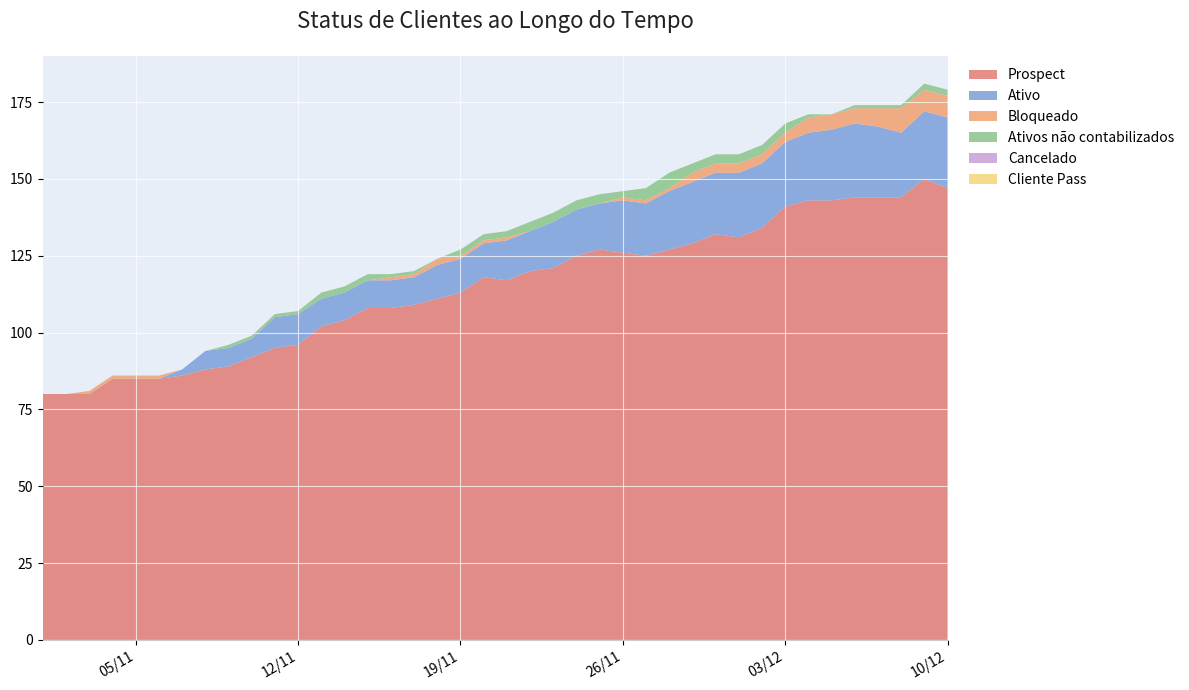

Reading right to left, transcribe all the data shown in this chart.

Ativo: 10/12/2024=23	09/12/2024=22	08/12/2024=21	07/12/2024=23	06/12/2024=24	05/12/2024=23	04/12/2024=22	03/12/2024=21	02/12/2024=21	01/12/2024=21	30/11/2024=20	29/11/2024=20	28/11/2024=19	27/11/2024=17	26/11/2024=17	25/11/2024=15	24/11/2024=15	23/11/2024=15	22/11/2024=13	21/11/2024=13	20/11/2024=11	19/11/2024=11	18/11/2024=11	17/11/2024=9	16/11/2024=9	15/11/2024=9	14/11/2024=9	13/11/2024=9	12/11/2024=10	11/11/2024=10	10/11/2024=6	09/11/2024=6	08/11/2024=6	07/11/2024=2	06/11/2024=0	05/11/2024=0	04/11/2024=0	03/11/2024=0	02/11/2024=0	01/11/2024=0
Ativos não contabilizados: 10/12/2024=2	09/12/2024=2	08/12/2024=1	07/12/2024=1	06/12/2024=1	05/12/2024=0	04/12/2024=1	03/12/2024=3	02/12/2024=3	01/12/2024=3	30/11/2024=3	29/11/2024=3	28/11/2024=5	27/11/2024=4	26/11/2024=2	25/11/2024=3	24/11/2024=3	23/11/2024=3	22/11/2024=3	21/11/2024=2	20/11/2024=2	19/11/2024=2	18/11/2024=0	17/11/2024=1	16/11/2024=1	15/11/2024=2	14/11/2024=2	13/11/2024=2	12/11/2024=1	11/11/2024=1	10/11/2024=1	09/11/2024=1	08/11/2024=0	07/11/2024=0	06/11/2024=0	05/11/2024=0	04/11/2024=0	03/11/2024=0	02/11/2024=0	01/11/2024=0
Bloqueado: 10/12/2024=7	09/12/2024=7	08/12/2024=8	07/12/2024=6	06/12/2024=5	05/12/2024=5	04/12/2024=5	03/12/2024=3	02/12/2024=3	01/12/2024=3	30/11/2024=3	29/11/2024=3	28/11/2024=1	27/11/2024=1	26/11/2024=1	25/11/2024=0	24/11/2024=0	23/11/2024=0	22/11/2024=0	21/11/2024=1	20/11/2024=1	19/11/2024=1	18/11/2024=2	17/11/2024=1	16/11/2024=1	15/11/2024=0	14/11/2024=0	13/11/2024=0	12/11/2024=0	11/11/2024=0	10/11/2024=0	09/11/2024=0	08/11/2024=0	07/11/2024=0	06/11/2024=1	05/11/2024=1	04/11/2024=1	03/11/2024=1	02/11/2024=0	01/11/2024=0
Cancelado: 10/12/2024=0	09/12/2024=0	08/12/2024=0	07/12/2024=0	06/12/2024=0	05/12/2024=0	04/12/2024=0	03/12/2024=0	02/12/2024=0	01/12/2024=0	30/11/2024=0	29/11/2024=0	28/11/2024=0	27/11/2024=0	26/11/2024=0	25/11/2024=0	24/11/2024=0	23/11/2024=0	22/11/2024=0	21/11/2024=0	20/11/2024=0	19/11/2024=0	18/11/2024=0	17/11/2024=0	16/11/2024=0	15/11/2024=0	14/11/2024=0	13/11/2024=0	12/11/2024=0	11/11/2024=0	10/11/2024=0	09/11/2024=0	08/11/2024=0	07/11/2024=0	06/11/2024=0	05/11/2024=0	04/11/2024=0	03/11/2024=0	02/11/2024=0	01/11/2024=0
Prospect: 10/12/2024=147	09/12/2024=150	08/12/2024=144	07/12/2024=144	06/12/2024=144	05/12/2024=143	04/12/2024=143	03/12/2024=141	02/12/2024=134	01/12/2024=131	30/11/2024=132	29/11/2024=129	28/11/2024=127	27/11/2024=125	26/11/2024=126	25/11/2024=127	24/11/2024=125	23/11/2024=121	22/11/2024=120	21/11/2024=117	20/11/2024=118	19/11/2024=113	18/11/2024=111	17/11/2024=109	16/11/2024=108	15/11/2024=108	14/11/2024=104	13/11/2024=102	12/11/2024=96	11/11/2024=95	10/11/2024=92	09/11/2024=89	08/11/2024=88	07/11/2024=86	06/11/2024=85	05/11/2024=85	04/11/2024=85	03/11/2024=80	02/11/2024=80	01/11/2024=80
Cliente Pass: 10/12/2024=0	09/12/2024=0	08/12/2024=0	07/12/2024=0	06/12/2024=0	05/12/2024=0	04/12/2024=0	03/12/2024=0	02/12/2024=0	01/12/2024=0	30/11/2024=0	29/11/2024=0	28/11/2024=0	27/11/2024=0	26/11/2024=0	25/11/2024=0	24/11/2024=0	23/11/2024=0	22/11/2024=0	21/11/2024=0	20/11/2024=0	19/11/2024=0	18/11/2024=0	17/11/2024=0	16/11/2024=0	15/11/2024=0	14/11/2024=0	13/11/2024=0	12/11/2024=0	11/11/2024=0	10/11/2024=0	09/11/2024=0	08/11/2024=0	07/11/2024=0	06/11/2024=0	05/11/2024=0	04/11/2024=0	03/11/2024=0	02/11/2024=0	01/11/2024=0